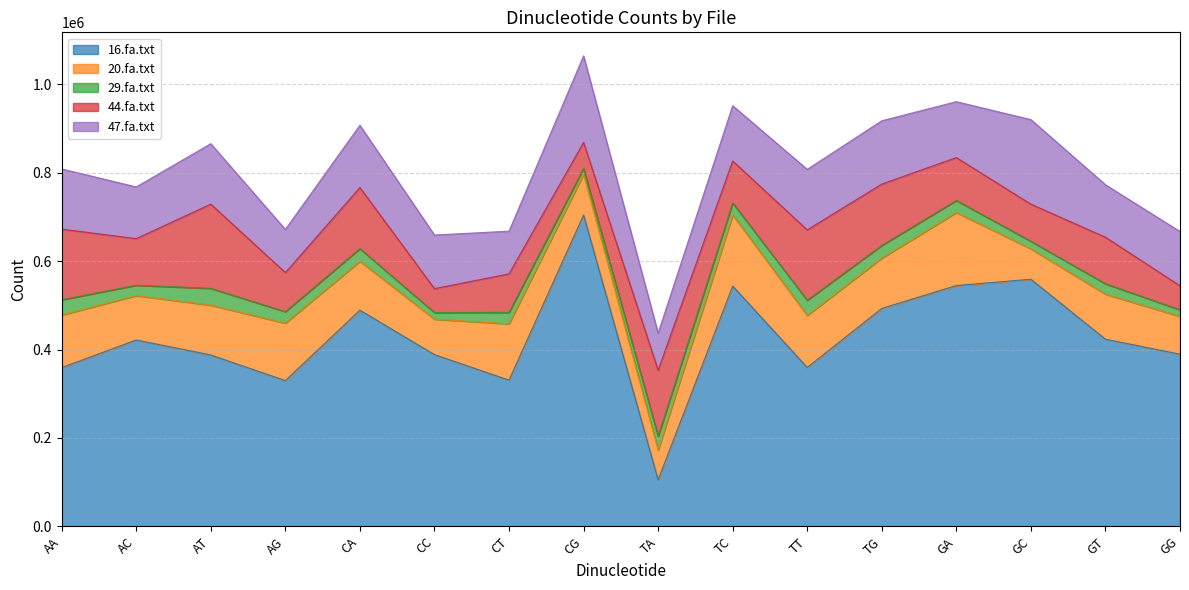

How many values in the 16.fa.txt series are below 421691?

8